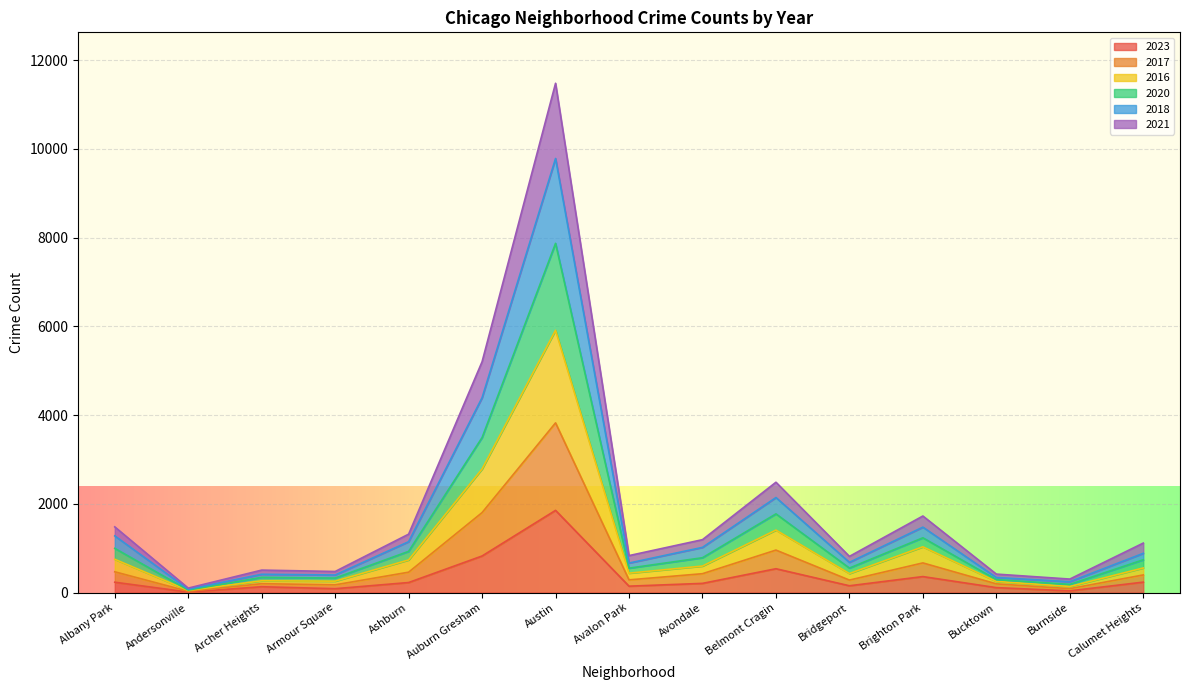

How many lines are shown in the chart?

6